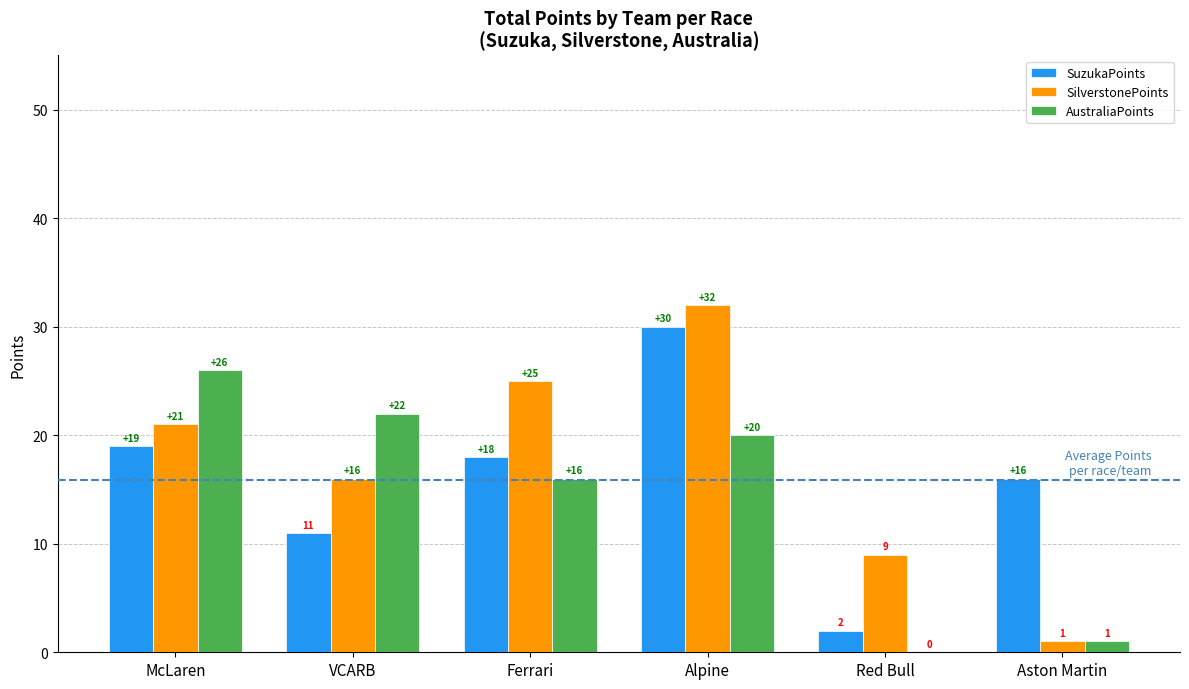

What is the maximum value for SuzukaPoints?

30